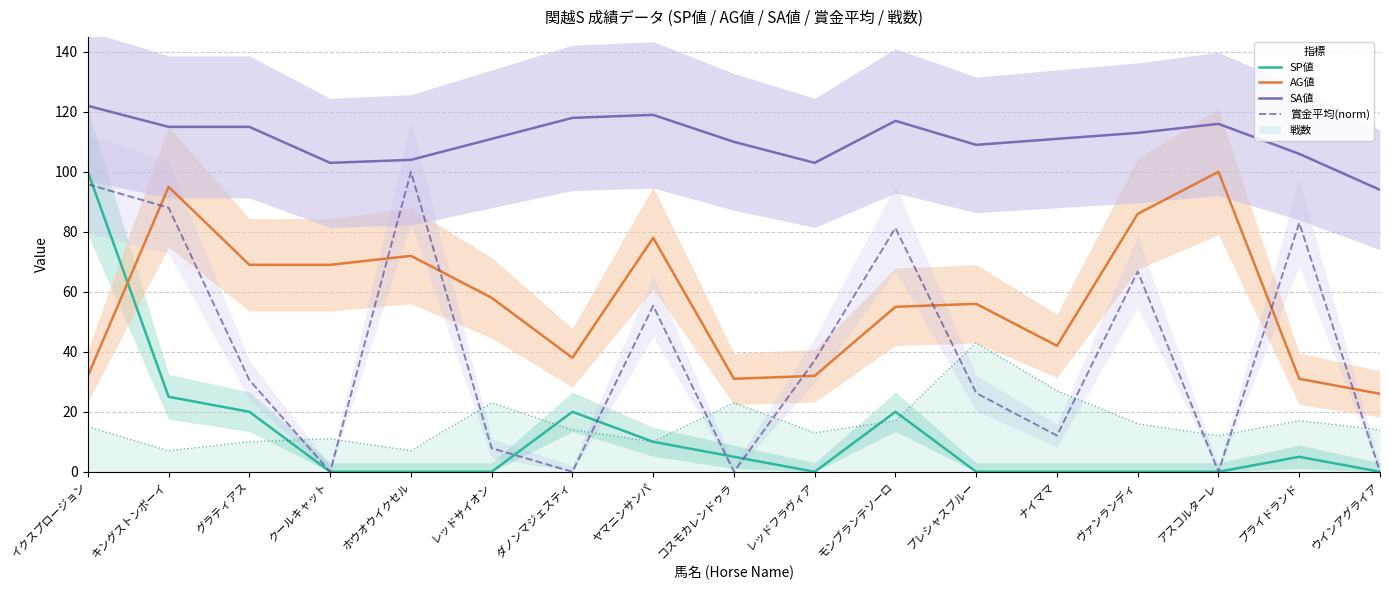

True or false: AG値 has a value of 21.1 at ヤマニンサンパ.

False